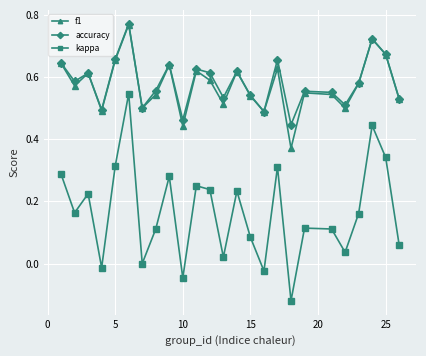

Does the chart display data point markers on the line(s)?

Yes